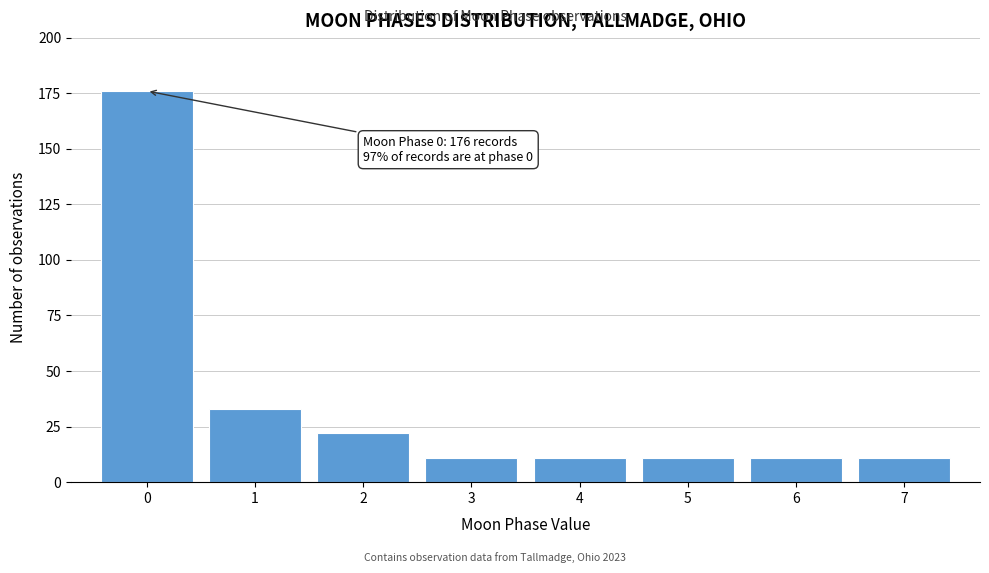

Reading right to left, transcribe all the data shown in this chart.

7=11	6=11	5=11	4=11	3=11	2=22	1=33	0=176